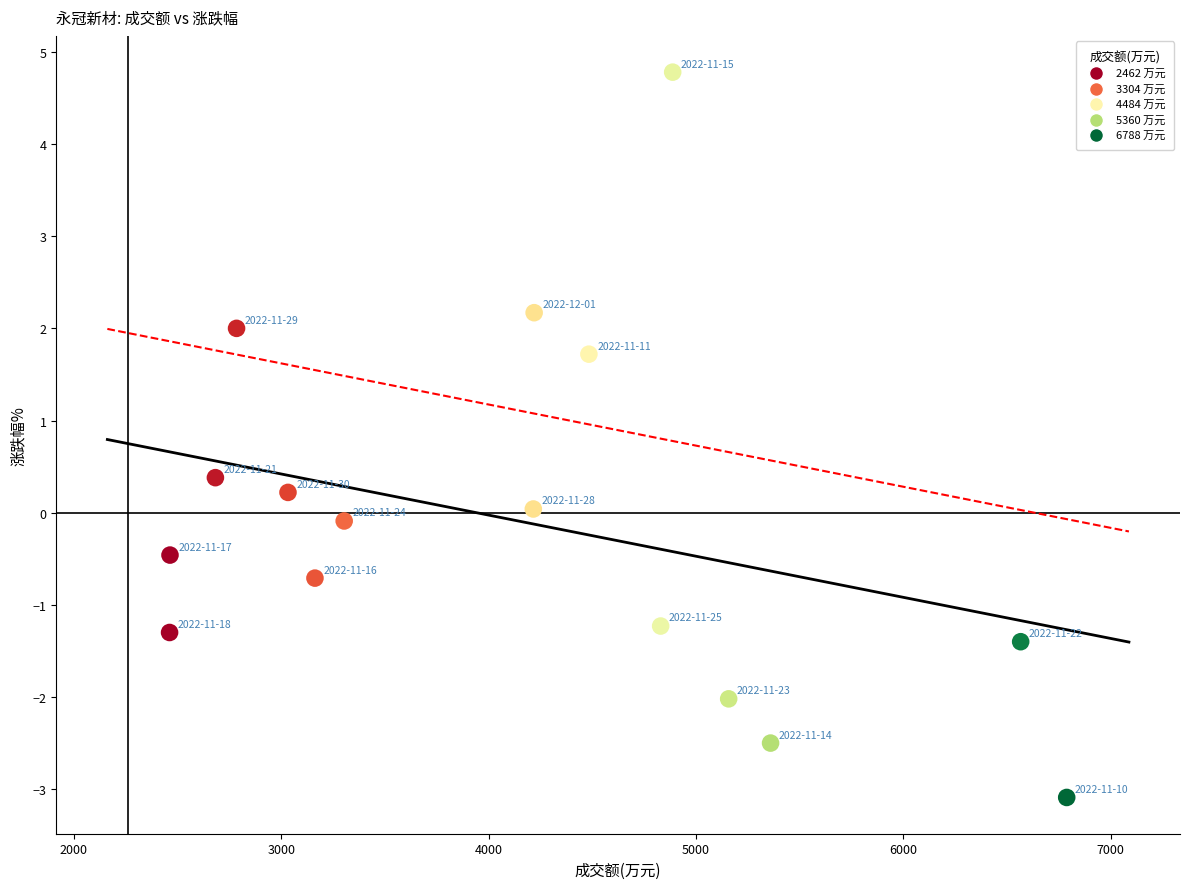

What is the range of X values (max minus min)?

4326.0